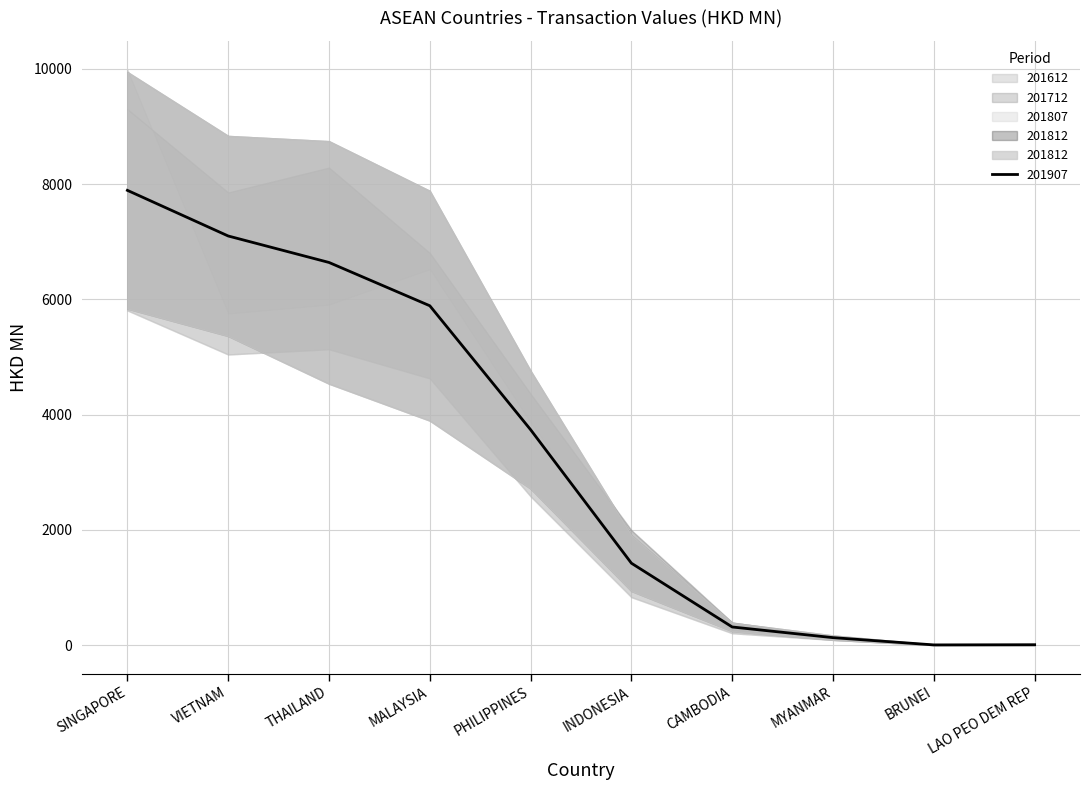

Read the 201907 value at VIETNAM.

7100.7